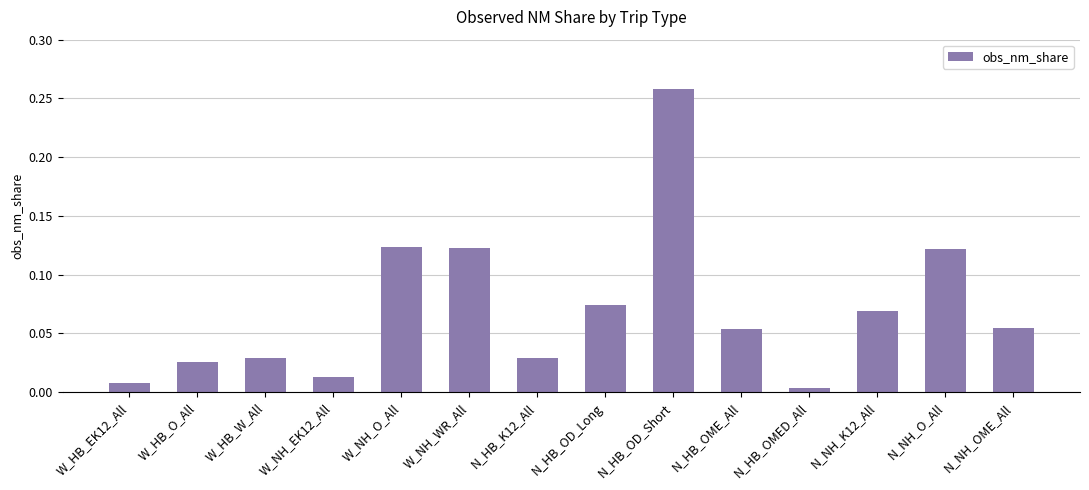

What position from the right is N_NH_K12_All?

3